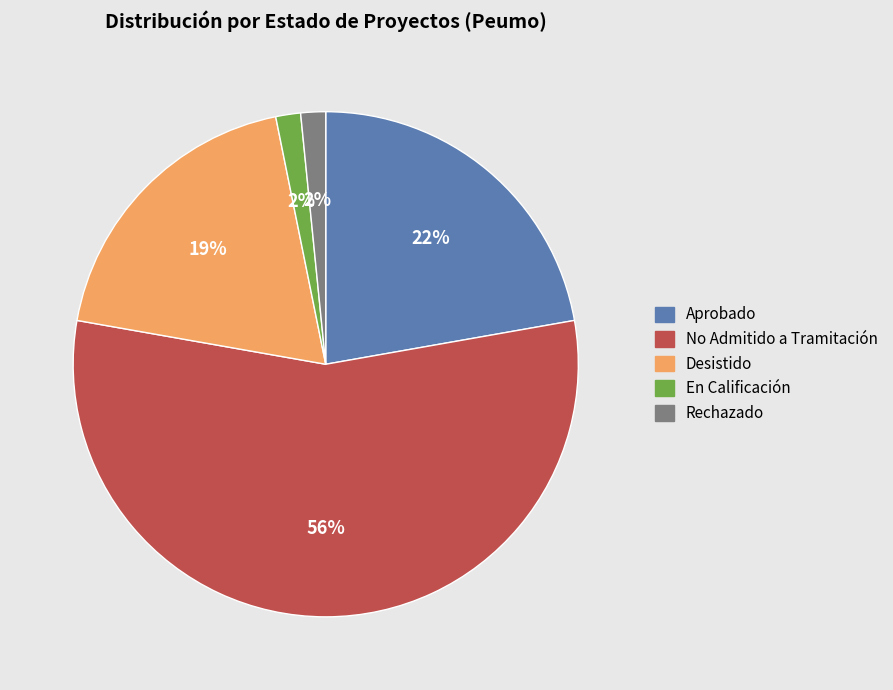

Do En Calificación and No Admitido a Tramitación together represent more than half of the pie?

Yes